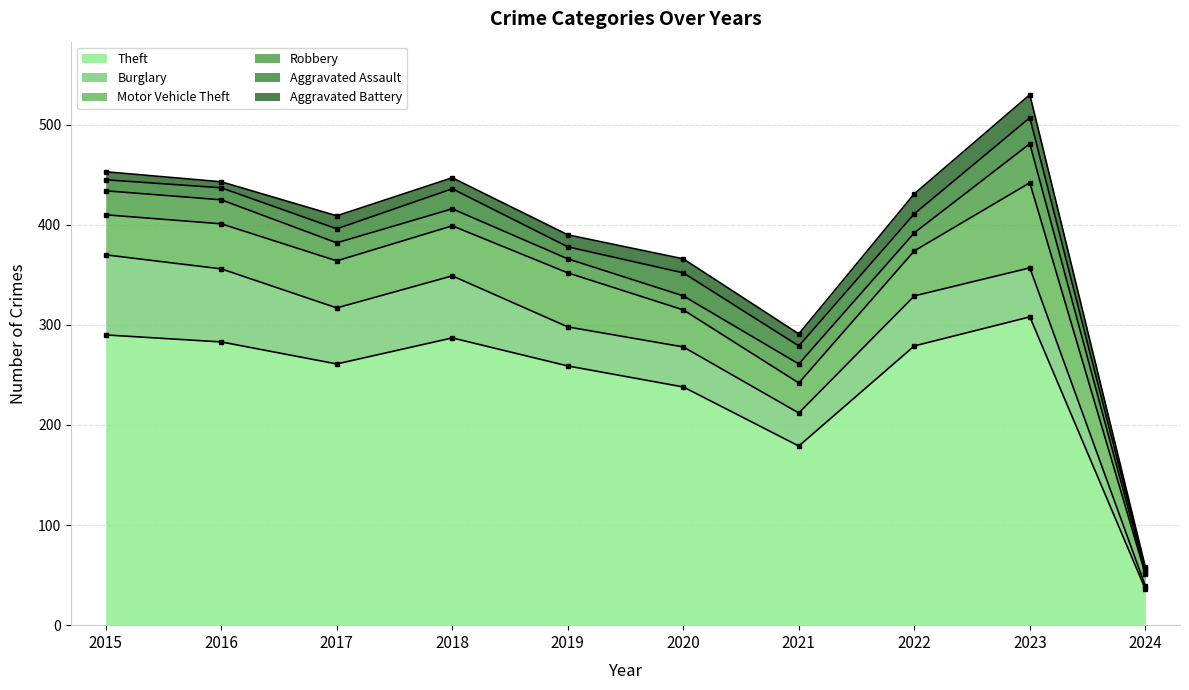

Which series ends up on top after the final intersection of Motor Vehicle Theft and Burglary?

Motor Vehicle Theft